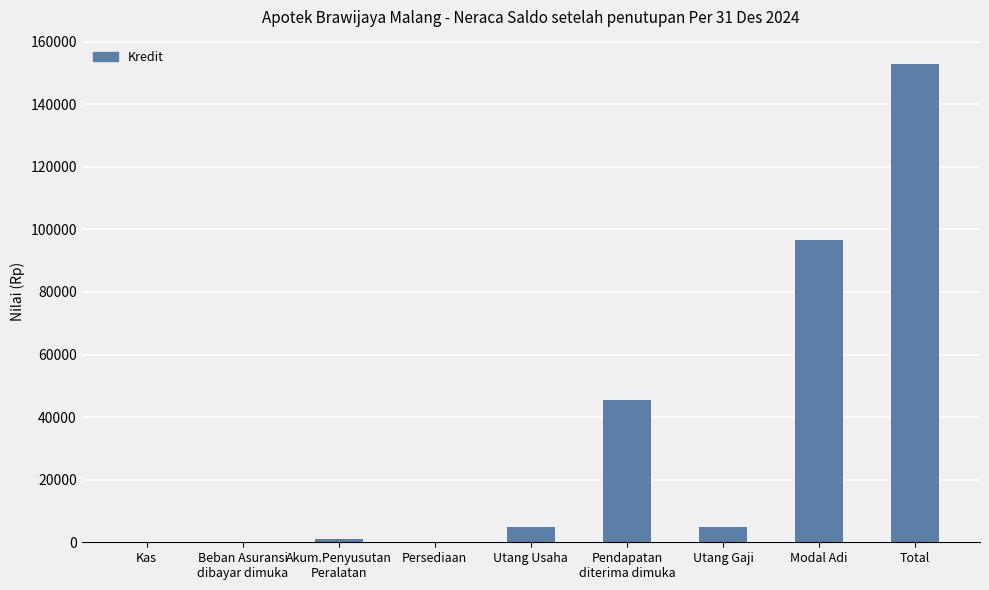

At which label is the value closest to 76500?

Modal Adi